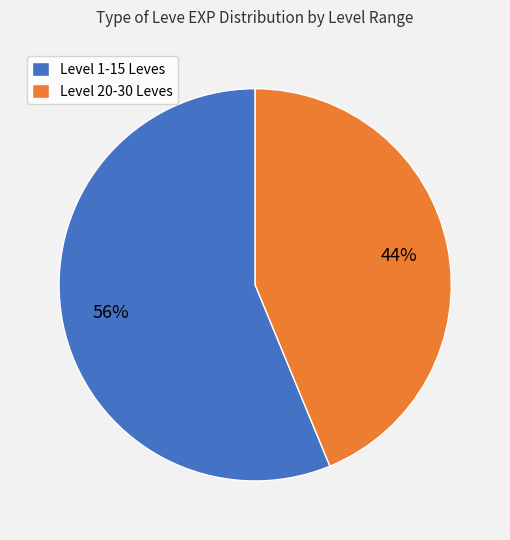

Is there any slice that represents more than half of the pie?

Yes